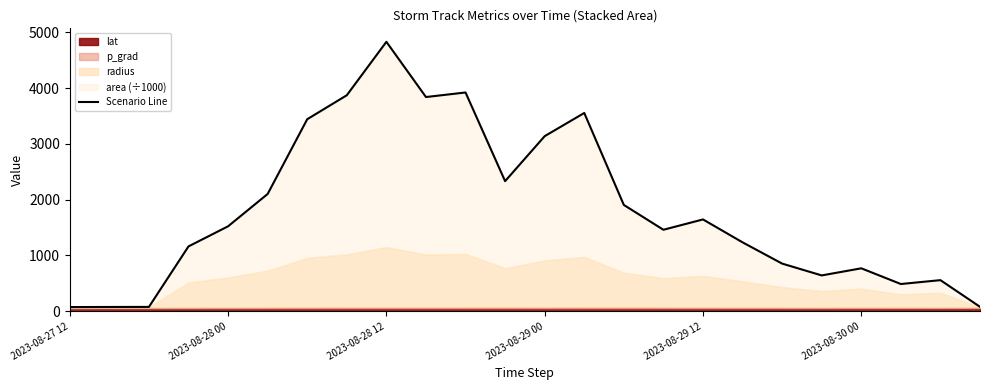

What is the approximate value at 2023-08-28 12?

4831.4